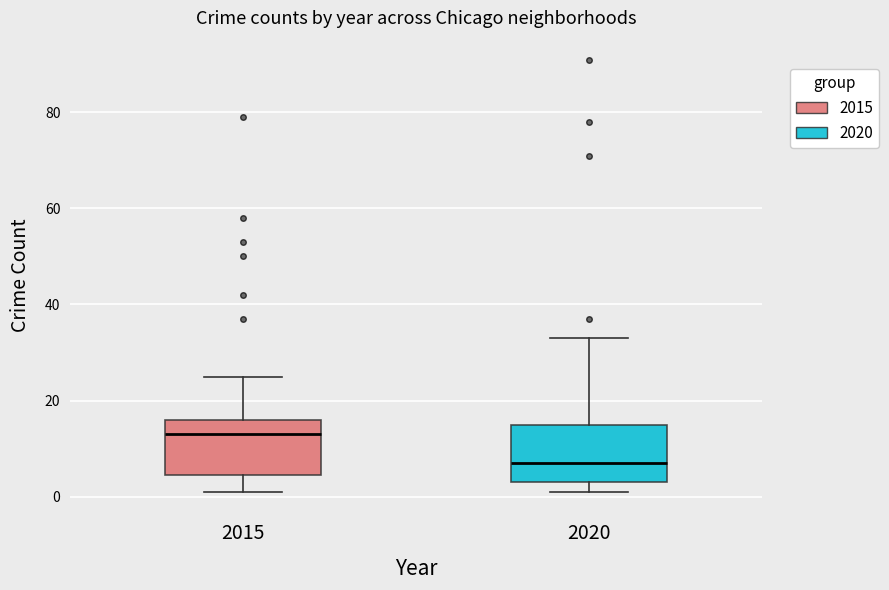

Where is the upper edge of the box at x = 2020 on the y-axis? The values are not printed on the chart, so give them approximately, as read against the axis.

16